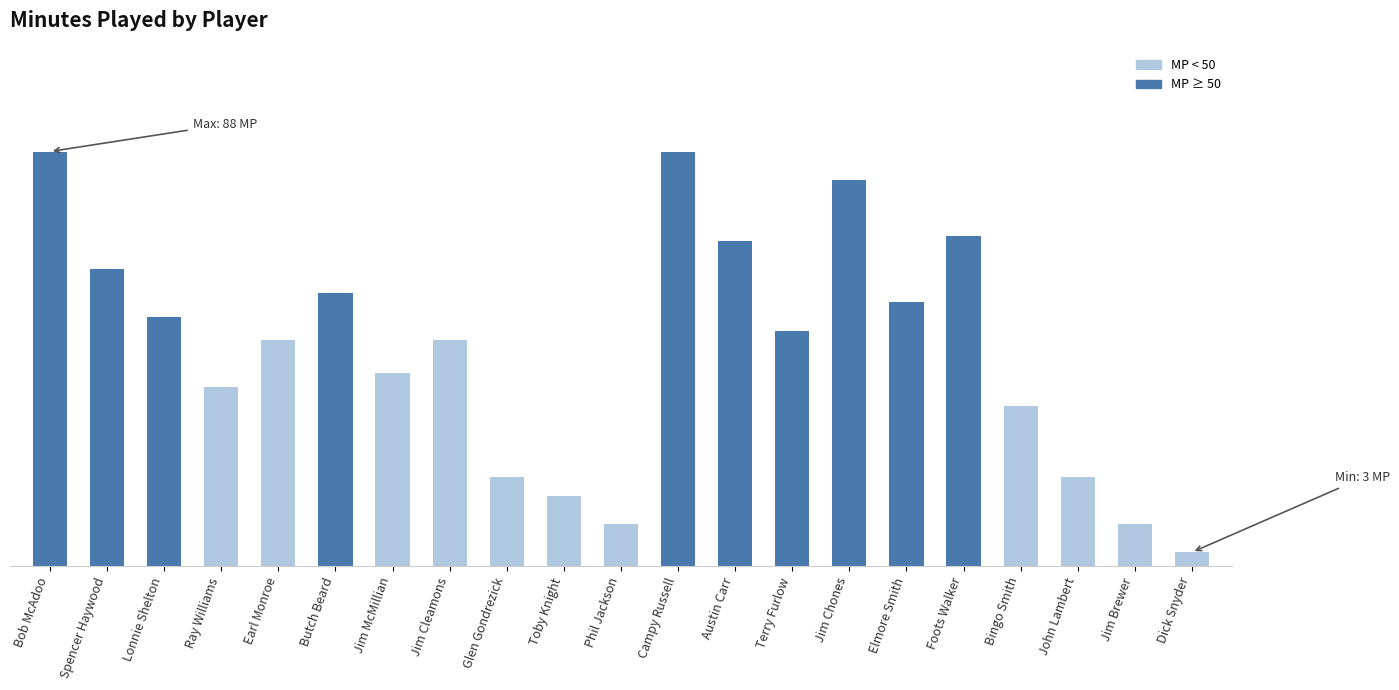

Are the bars horizontal?

No